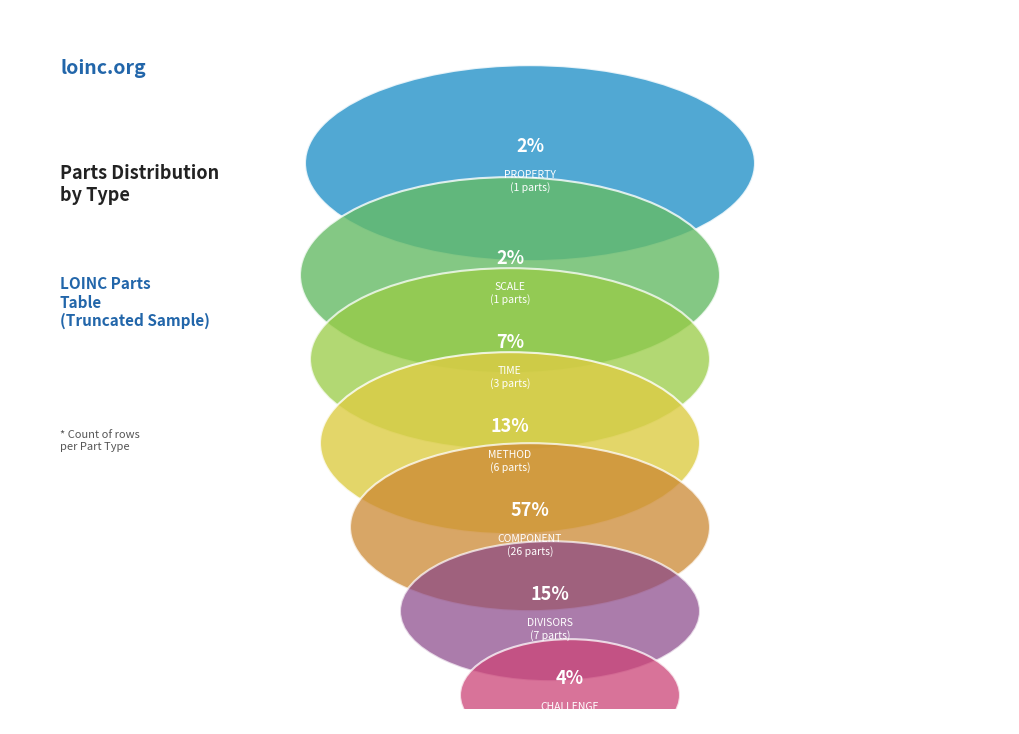

To the nearest percent, what portion does CHALLENGE represent?

4%